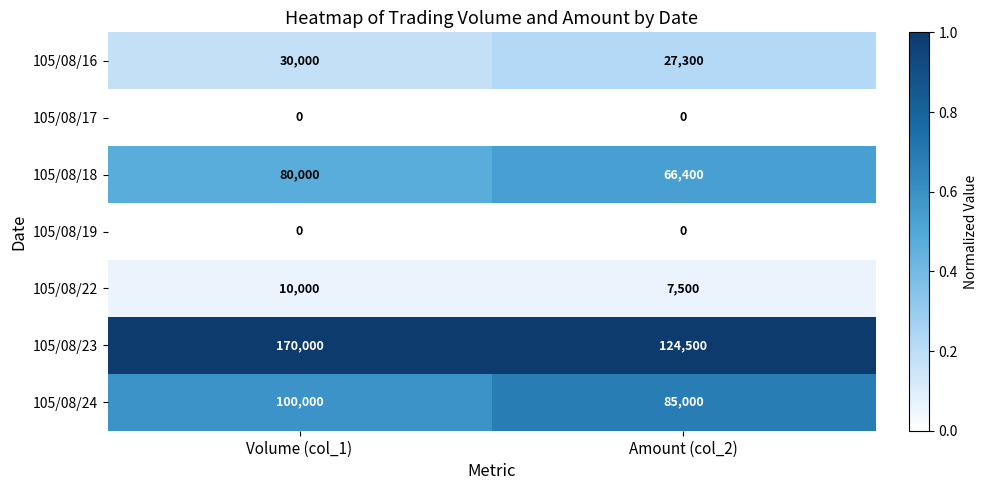

Reading right to left, extract all data points from this chart.

105/08/16: 27300	30000
105/08/17: 0	0
105/08/18: 66400	80000
105/08/19: 0	0
105/08/22: 7500	10000
105/08/23: 124500	170000
105/08/24: 85000	100000